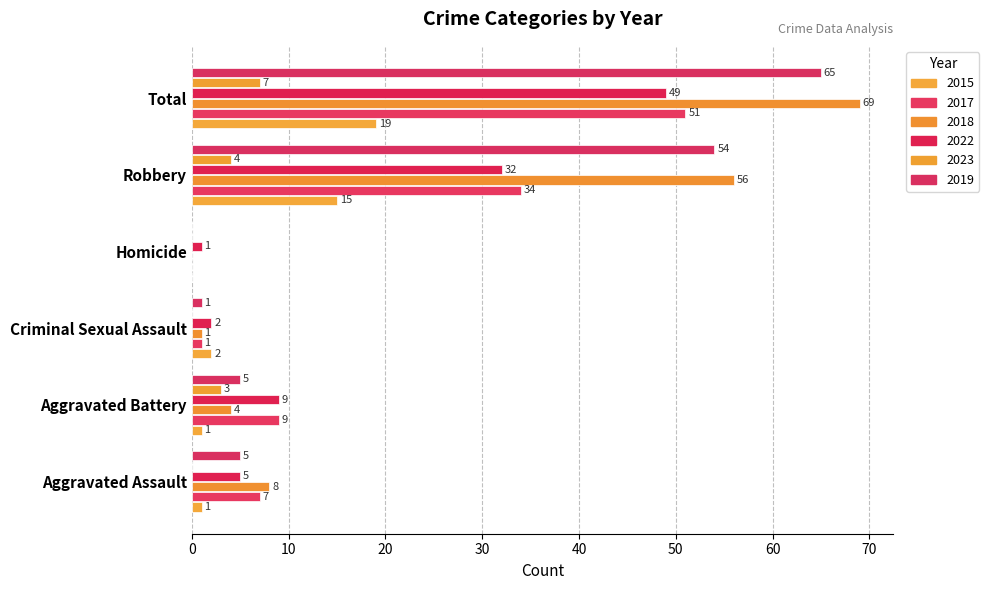

What is the total value across all series at Robbery?

195